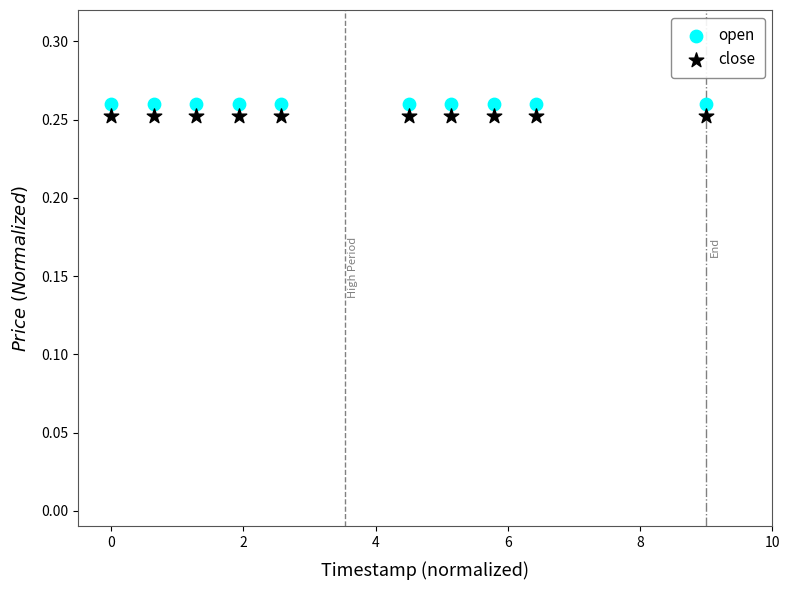

Which series reaches the minimum Y coordinate?

close